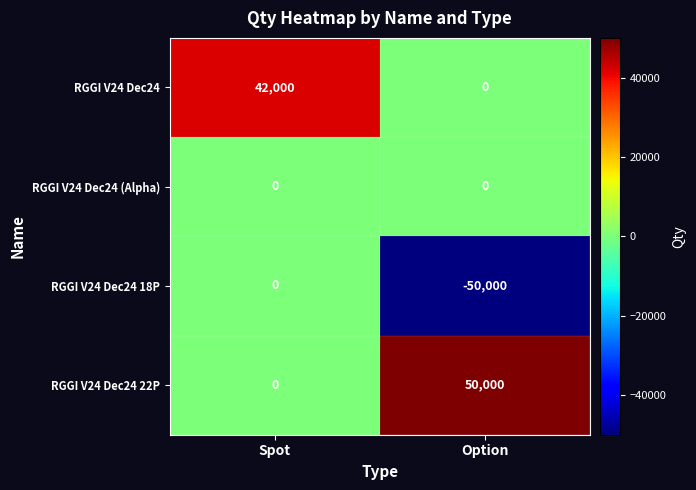

Reading left to right, list all the values displayed in this chart.

RGGI V24 Dec24: Spot=42000	Option=0
RGGI V24 Dec24 (Alpha): Spot=0	Option=0
RGGI V24 Dec24 18P: Spot=0	Option=-50000
RGGI V24 Dec24 22P: Spot=0	Option=50000